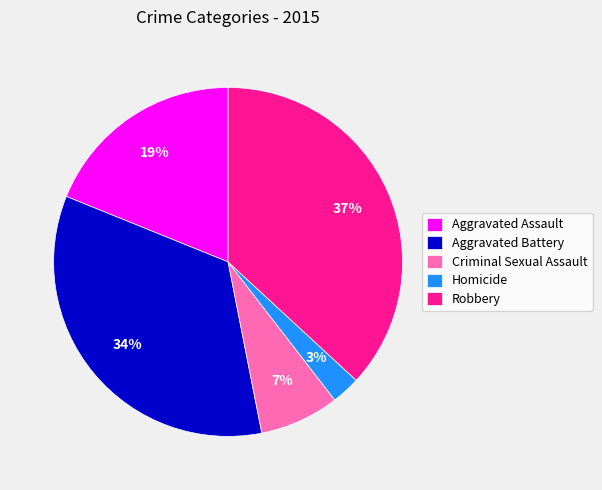

Which slice is the smallest?

Homicide